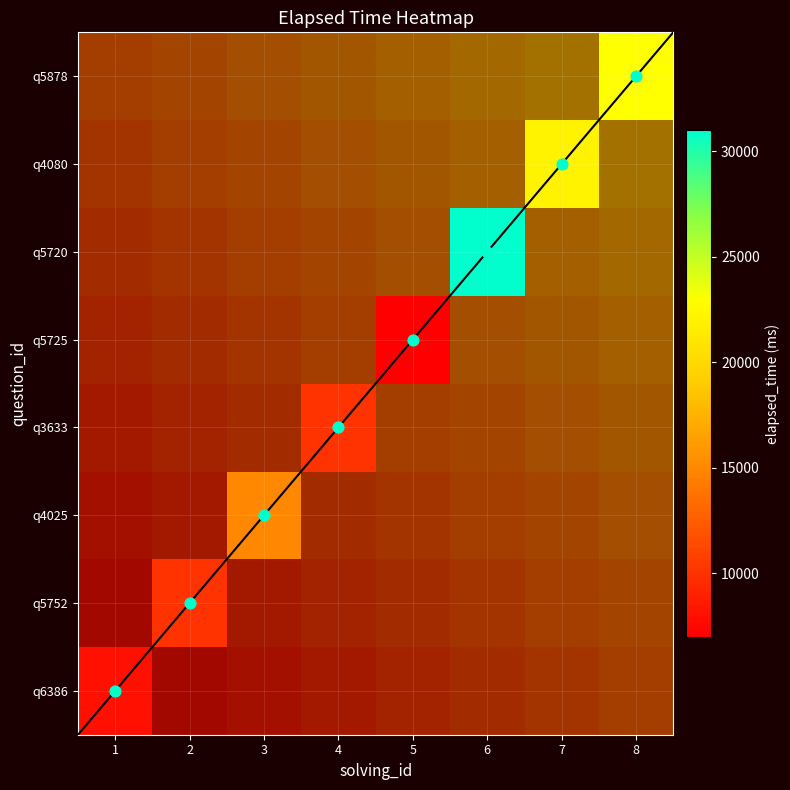

Which has a higher value, 5 or 7?

7